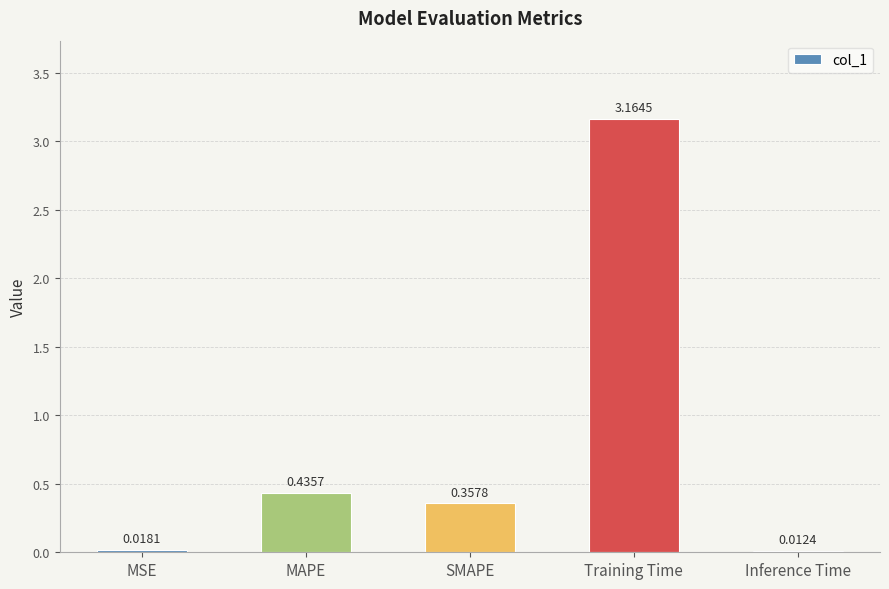

What is the sum of all values?

4.0